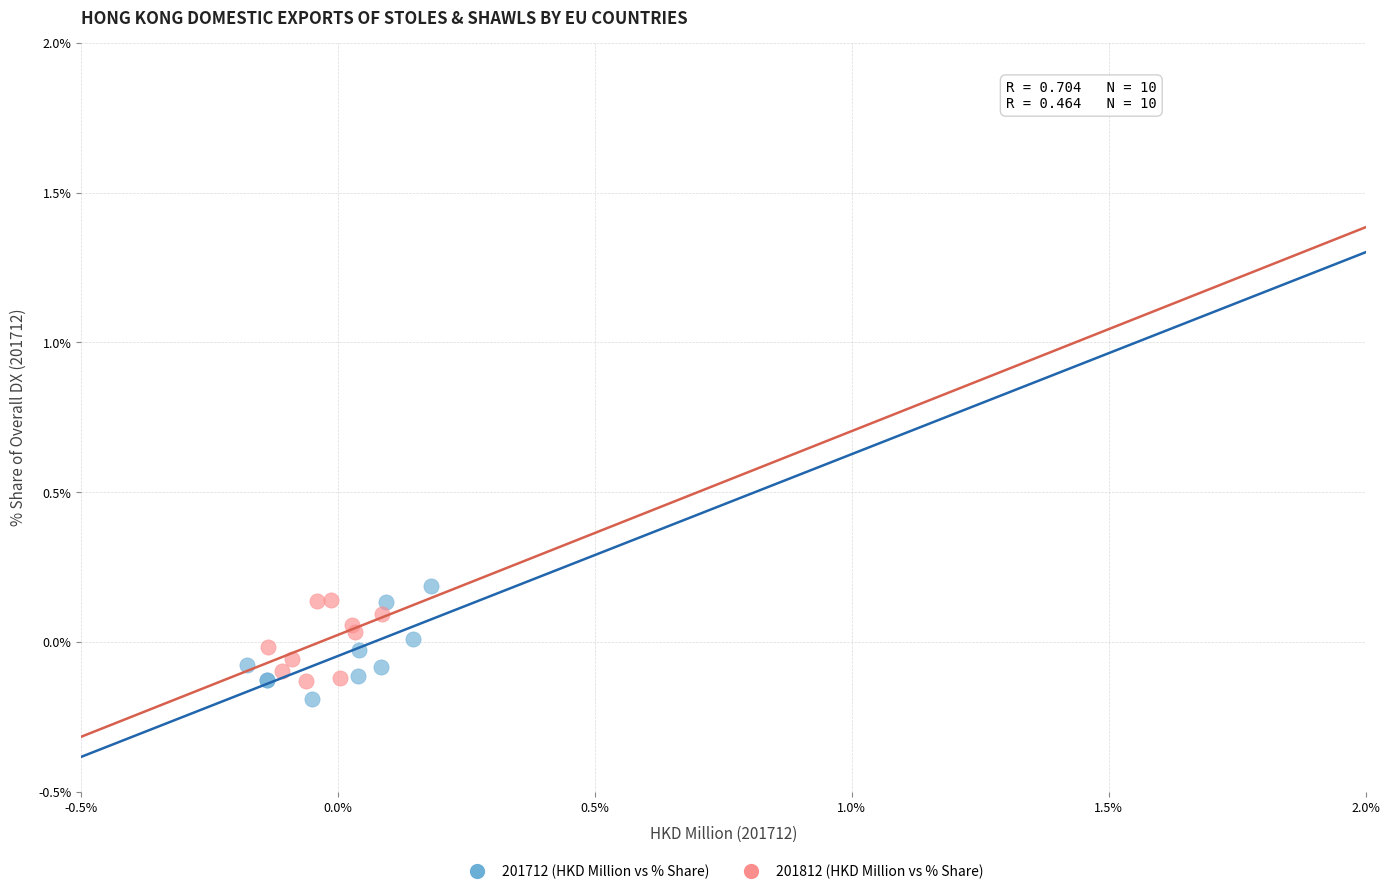

Which series has the largest Y range (max minus min)?

201712 (HKD Million vs % Share)